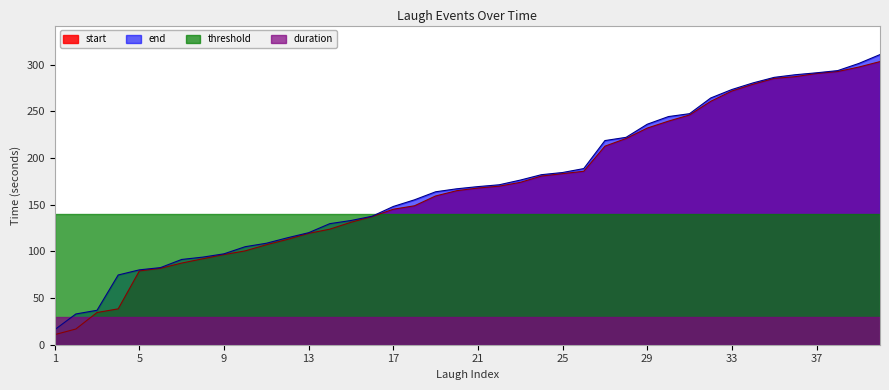

Read the start value at 34.

278.9